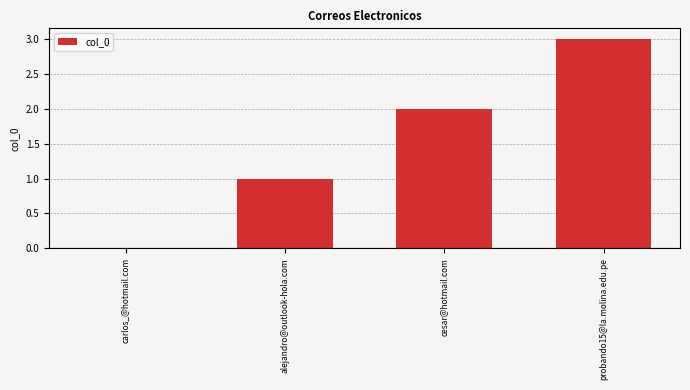

Which has a higher value, probando15@la.molina.edu.pe or carlos_@hotmail.com?

probando15@la.molina.edu.pe